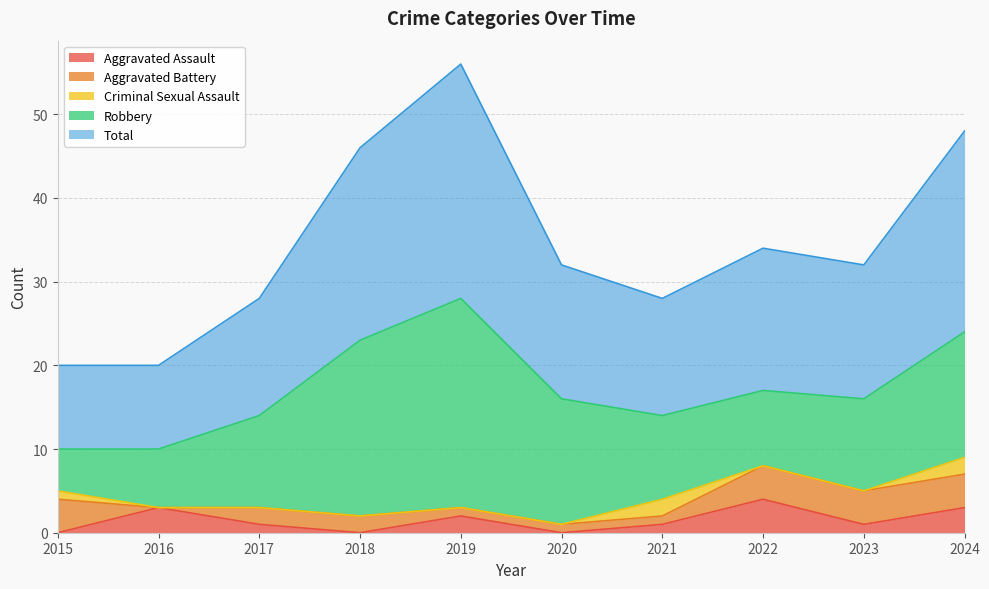

Which label corresponds to the largest value in the chart?

2019